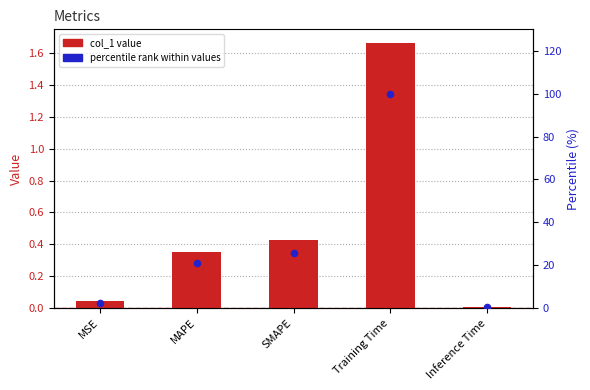

Is the value of col_1 at Training Time greater than the value of percentile rank at MAPE?

No